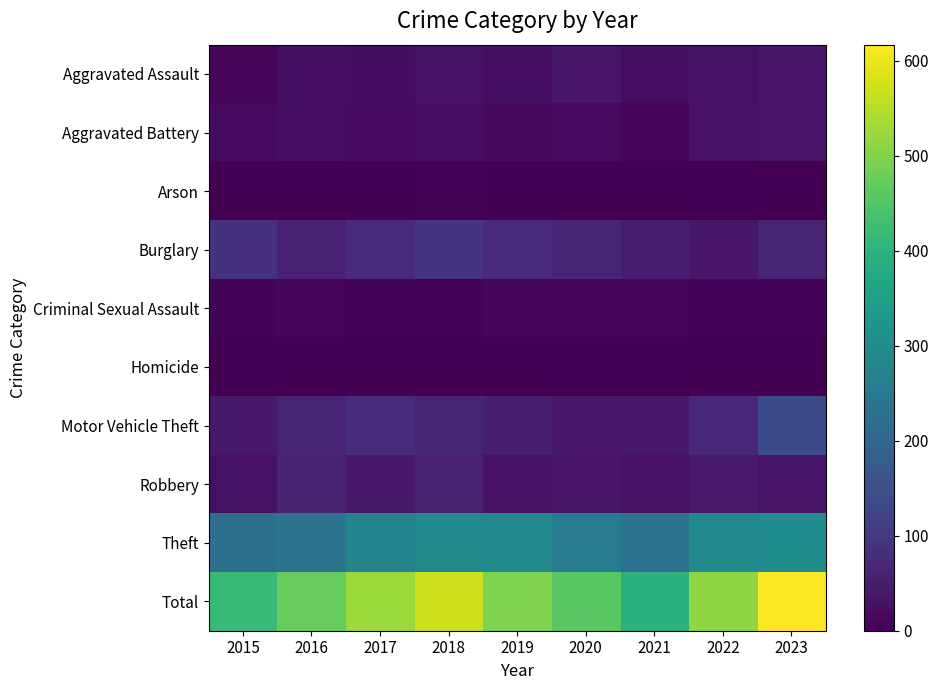

The Total series shows 781 at 2020. True or false?

False